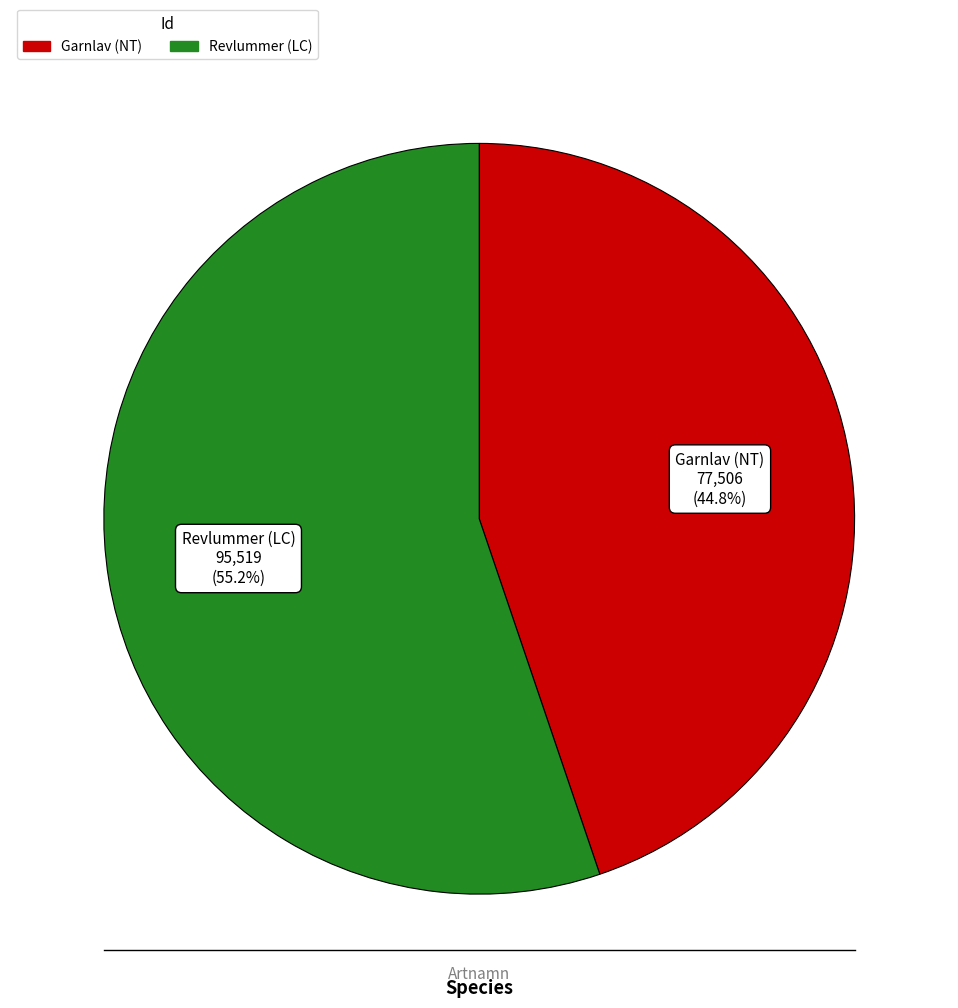

Does any single category account for the majority?

Yes